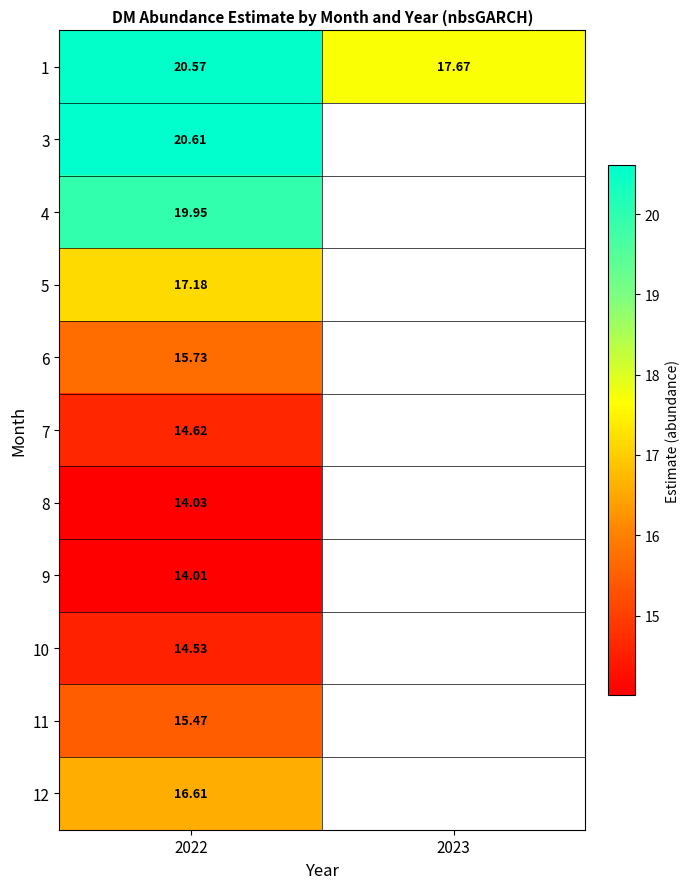

Is the value of 9 at 2022 greater than the value of 4 at 2022?

No